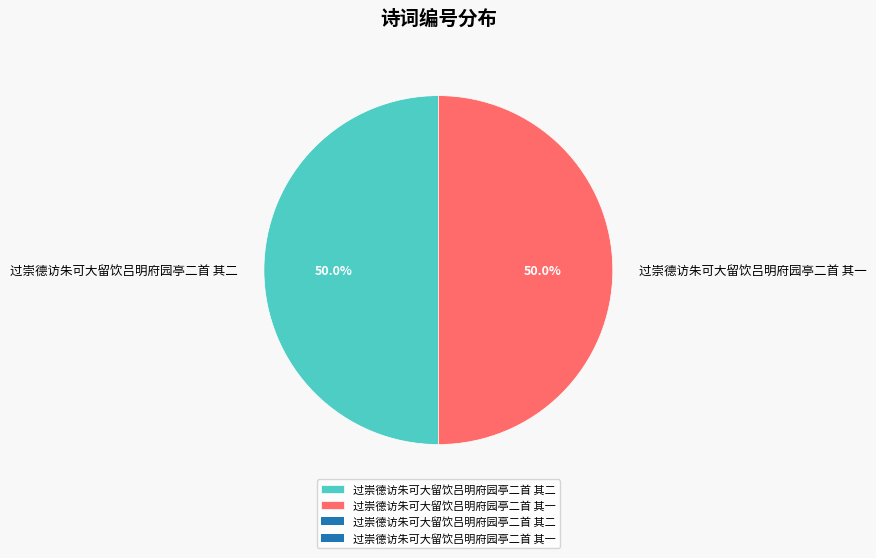

To the nearest percent, what percentage of the pie is 过崇德访朱可大留饮吕明府园亭二首 其一?

50%